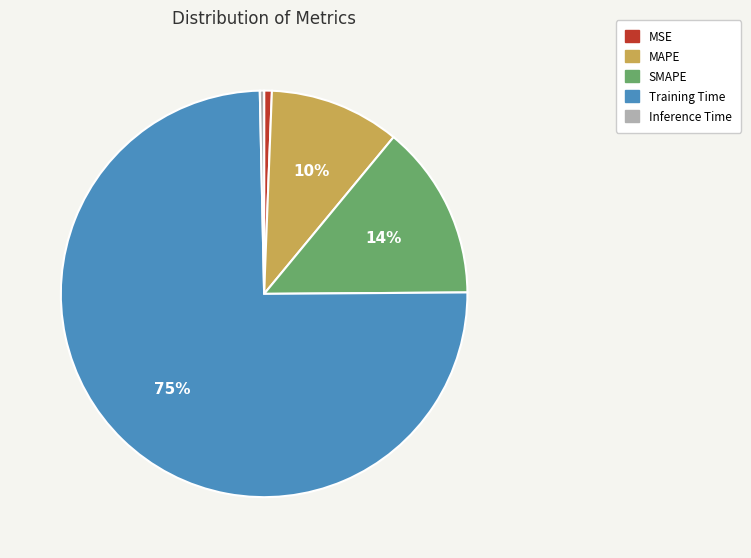

True or false: MAPE accounts for 10% of the total.

True